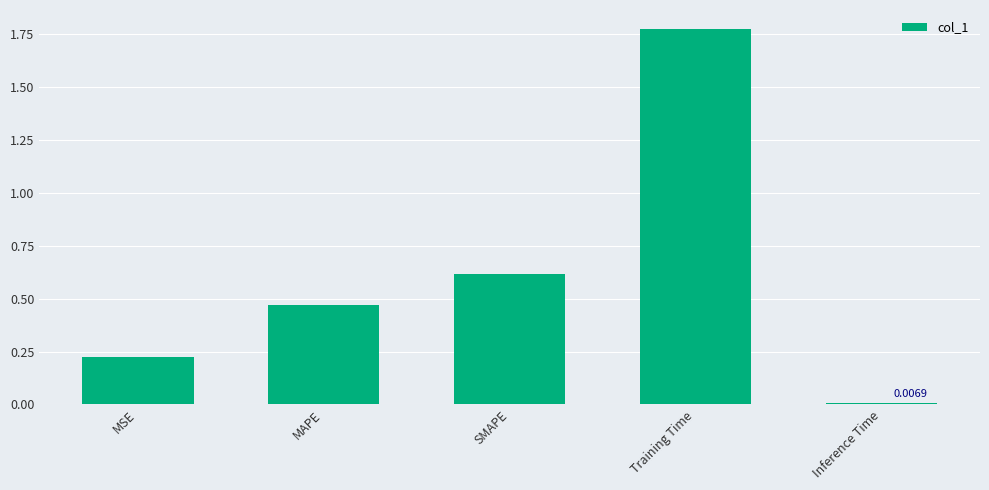

At which category does the chart reach its minimum across all series?

Inference Time